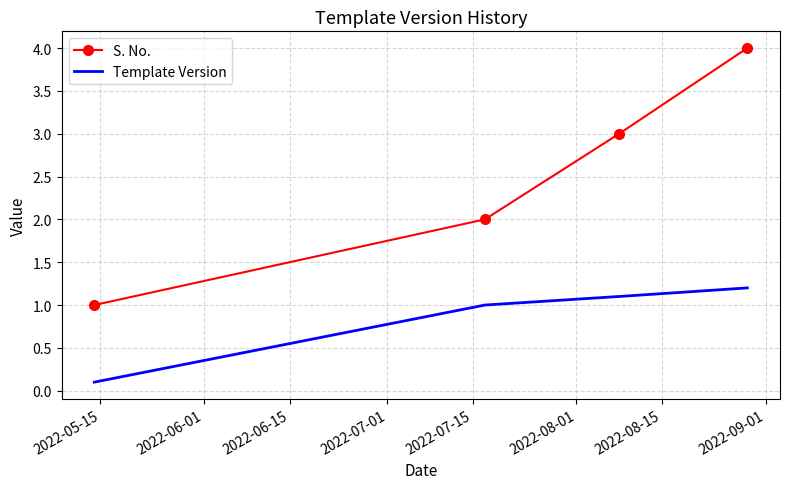

What are all the series names shown in the legend?

S. No., Template Version